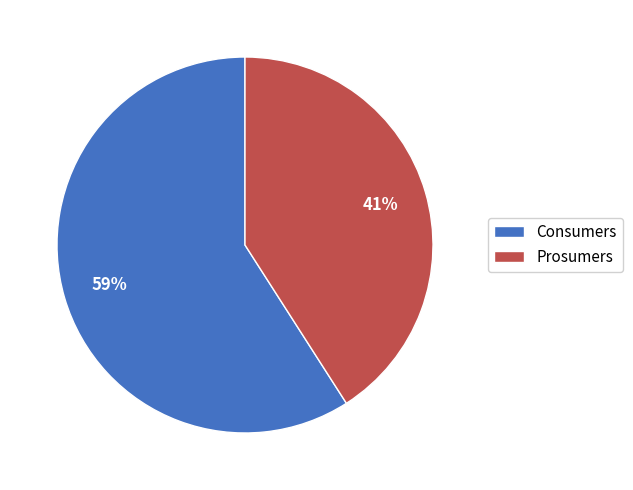

The Consumers slice represents 72% of the pie. True or false?

False